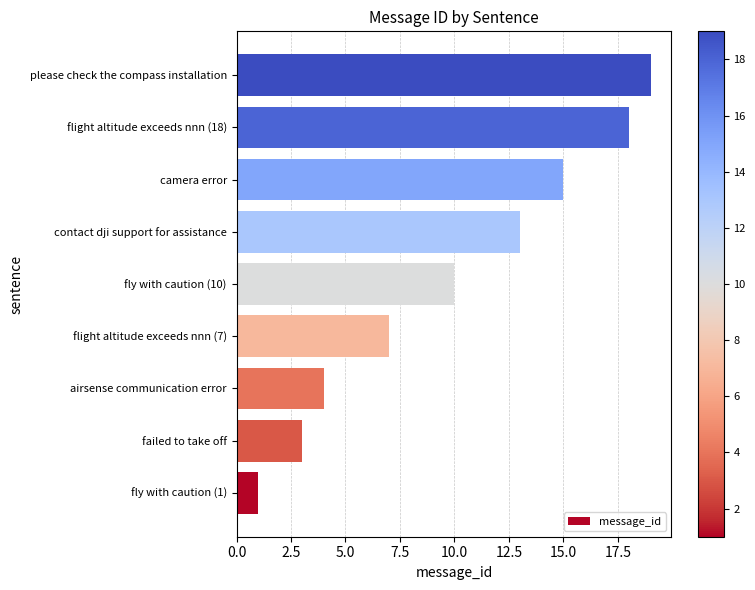

Between airsense communication error and flight altitude exceeds nnn (7), which is larger?

flight altitude exceeds nnn (7)